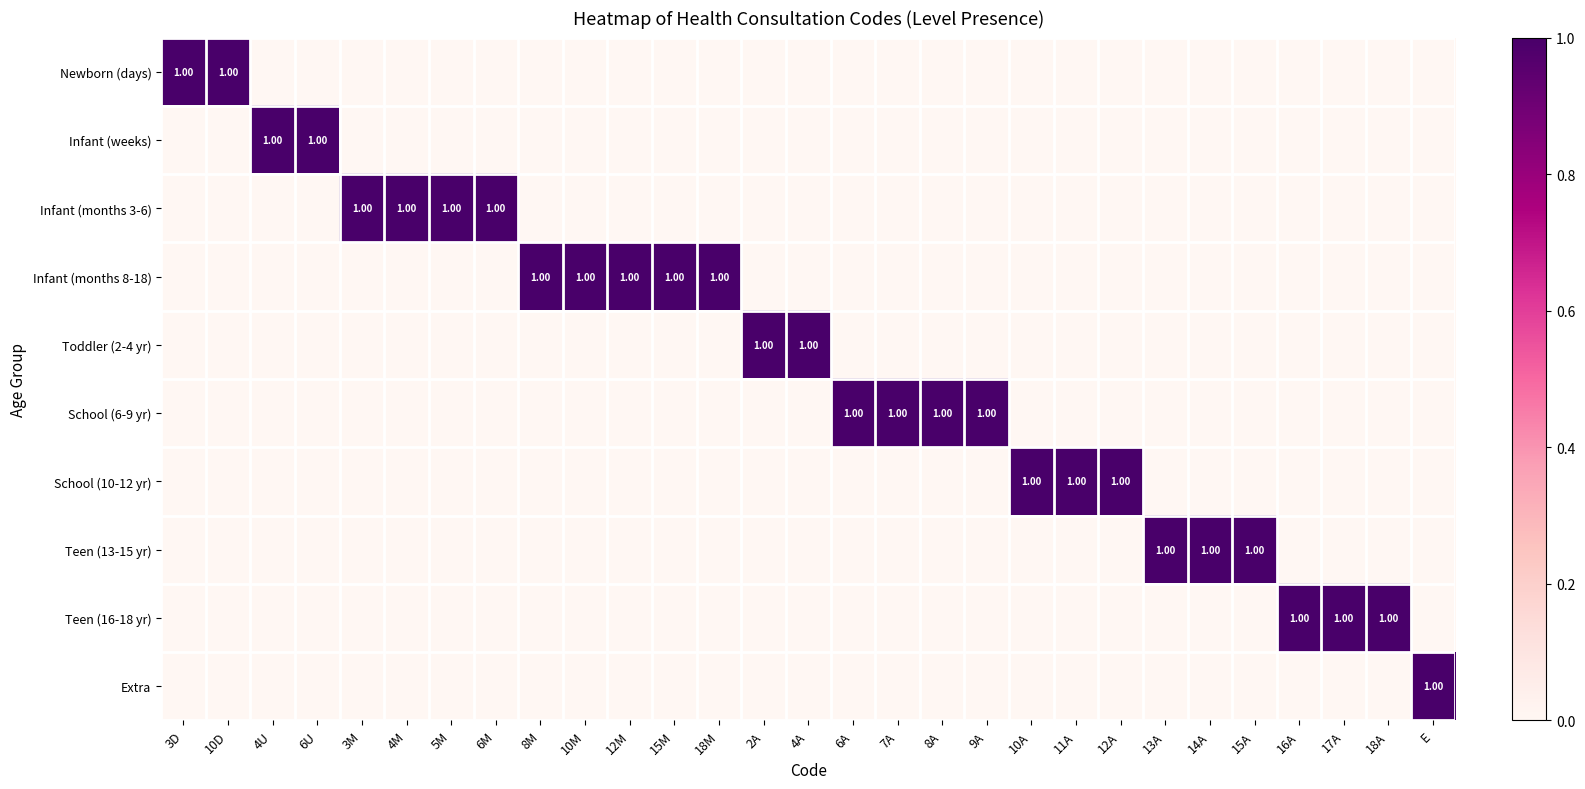

What is the total value across all series at 4A?

1